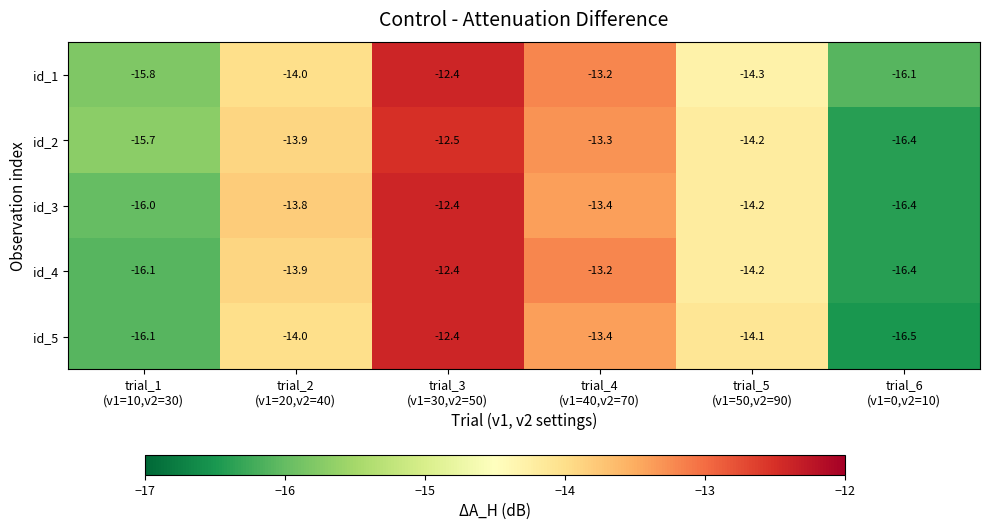

What is the sum of all id_1 values?

-85.8